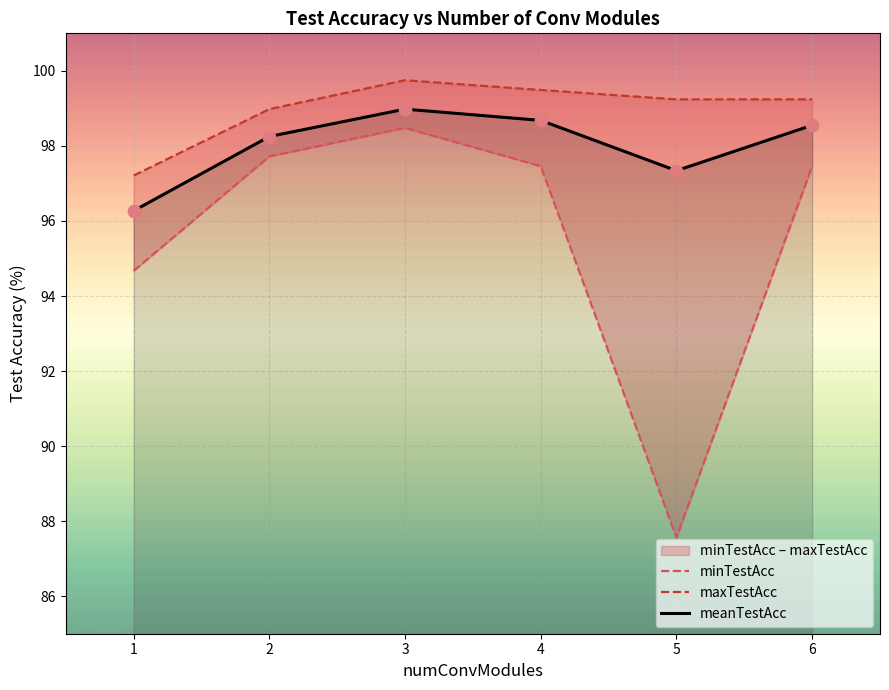

At which category is the sum across all series the highest?

3